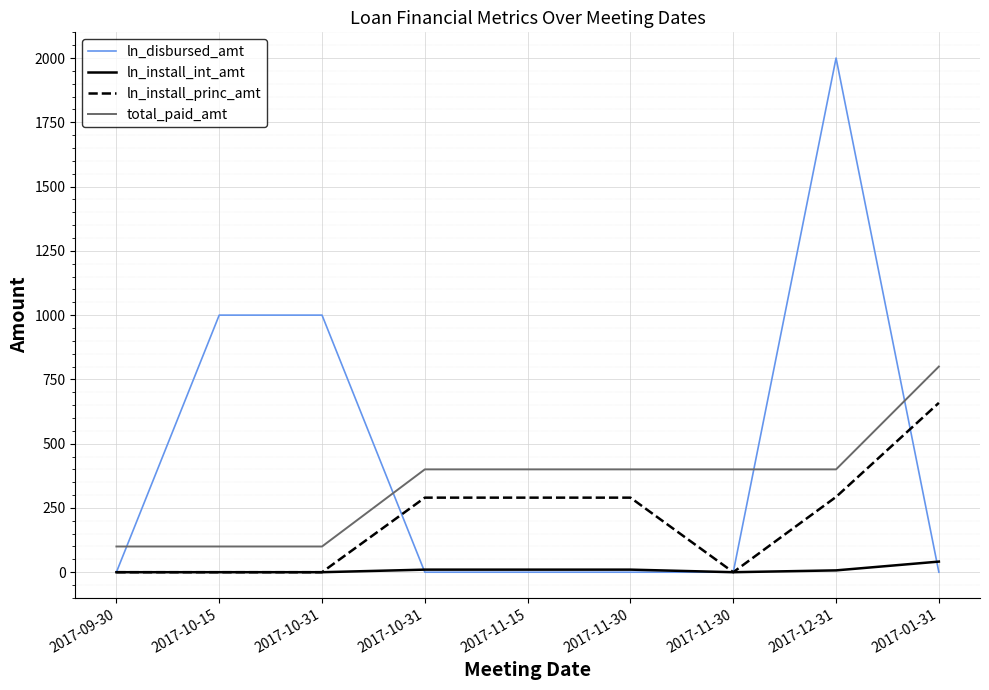

Where is ln_install_princ_amt nearest to the value 329?

2017-12-31